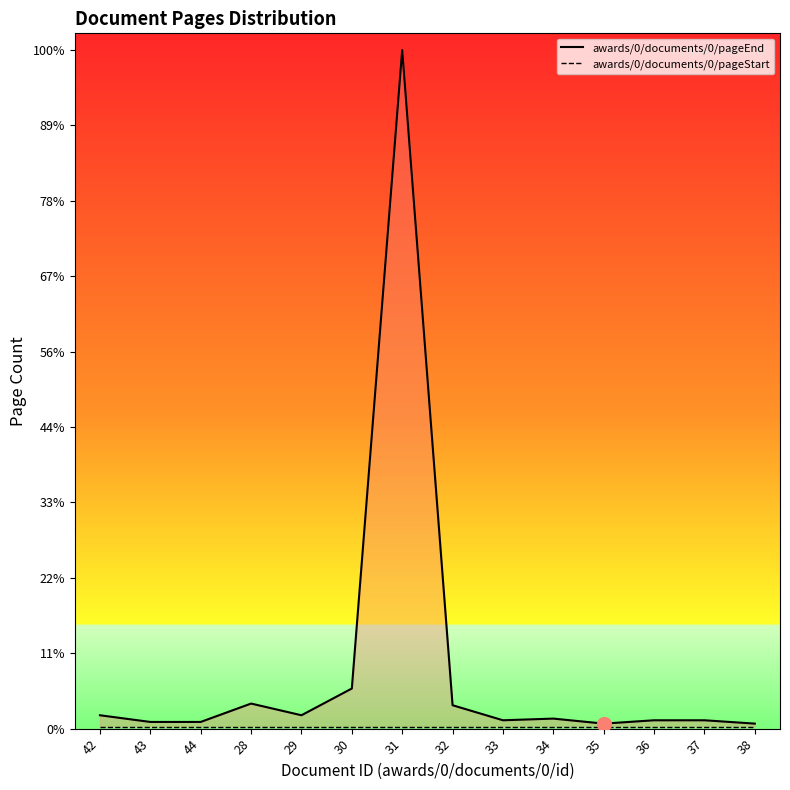

At how many categories does at least one series exceed 34?

1